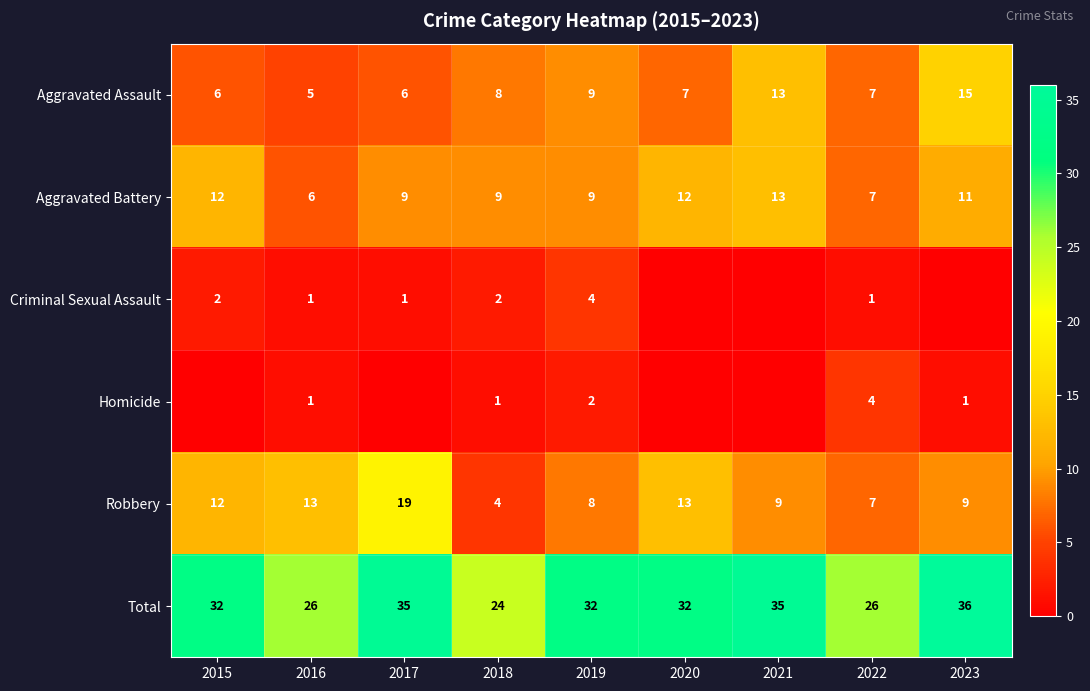

Where is Aggravated Assault nearest to the value 10?

2019